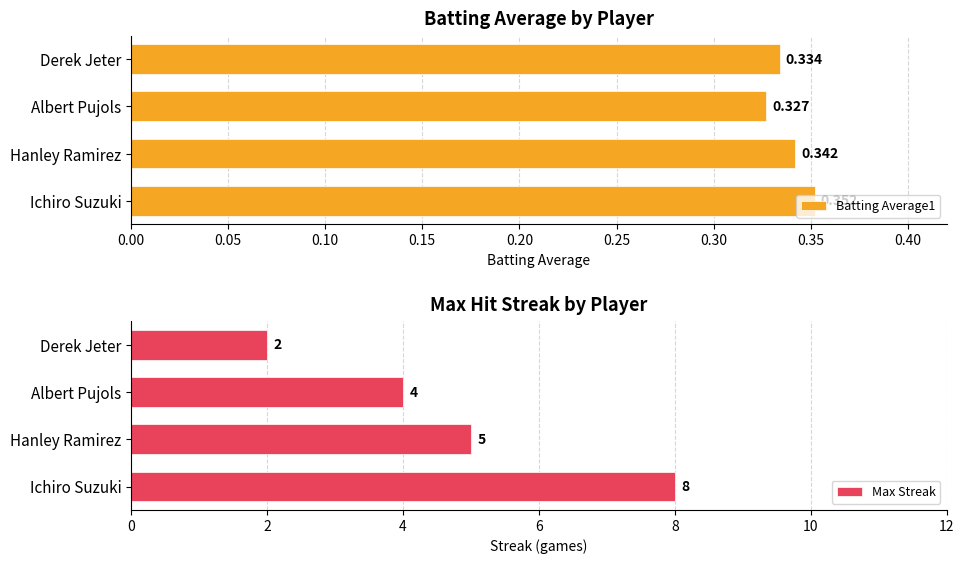

What is the maximum value for Max Streak?

8